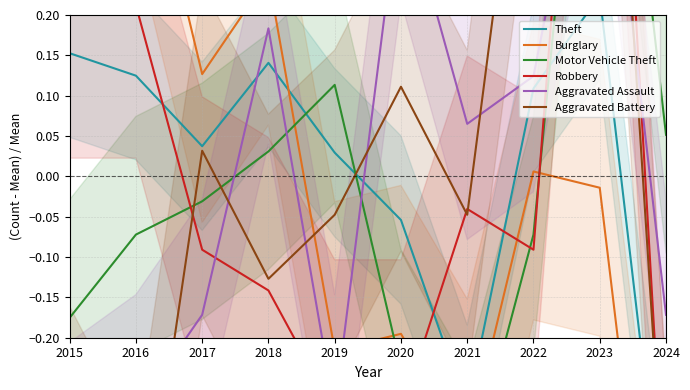

What is the difference between the Motor Vehicle Theft values at 2016 and 2020?

0.2